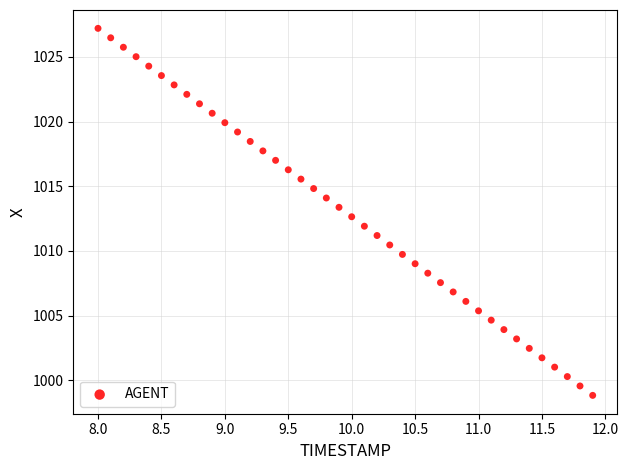

What is the range of Y values (max minus min)?

28.4